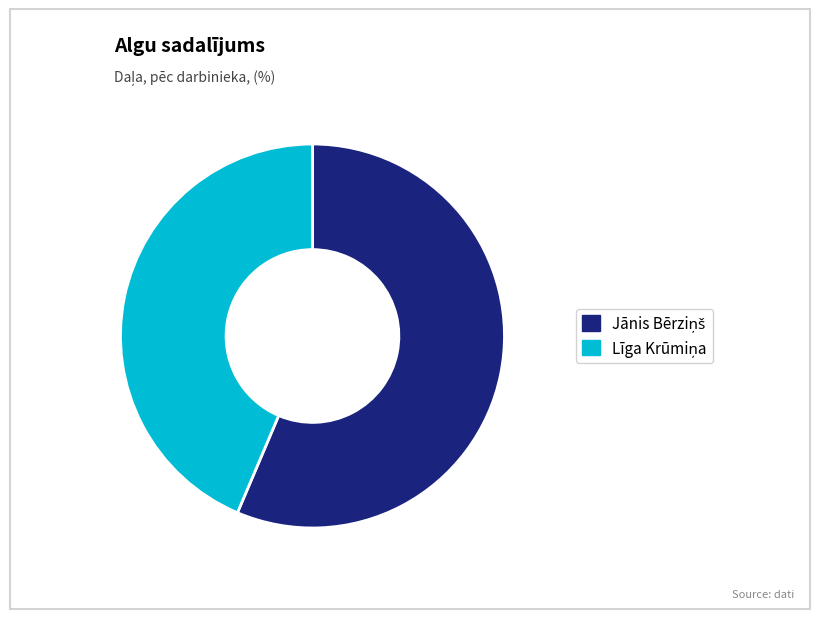

Is there any slice that represents more than half of the pie?

Yes